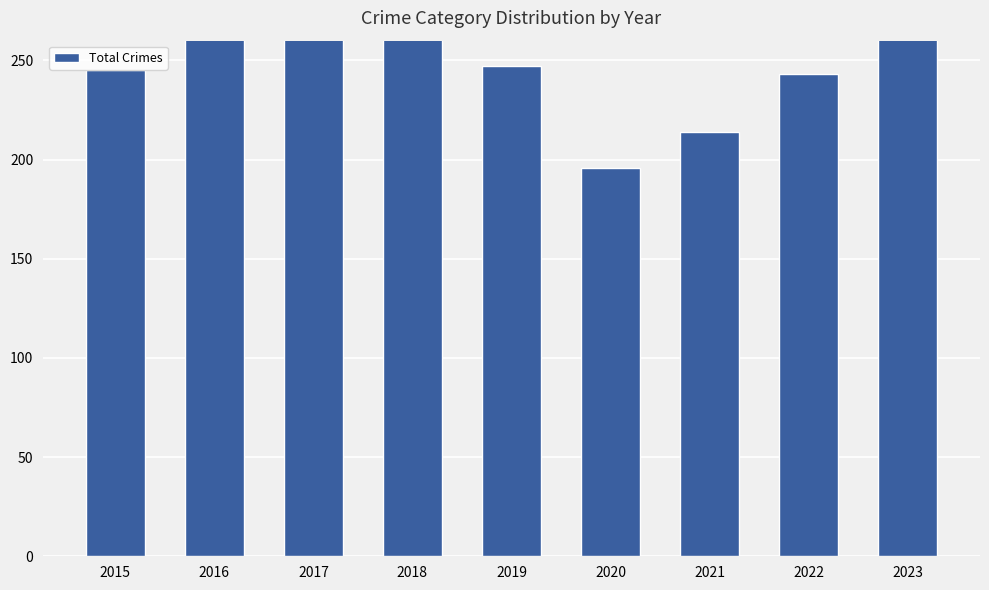

What is the difference between the values at 2023 and 2016?

40